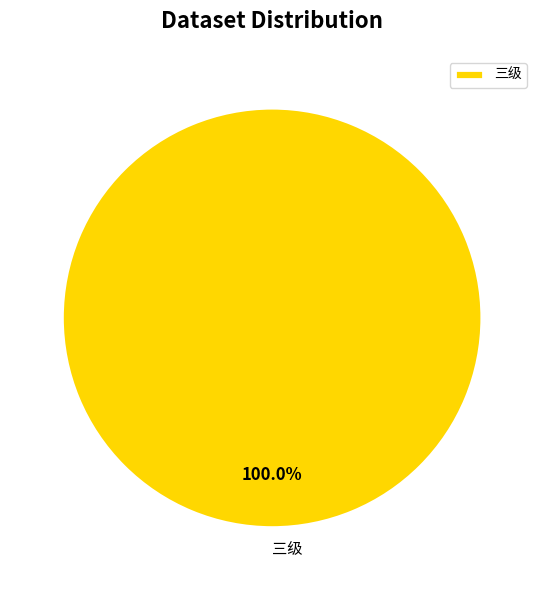

Is there any slice that represents more than half of the pie?

Yes